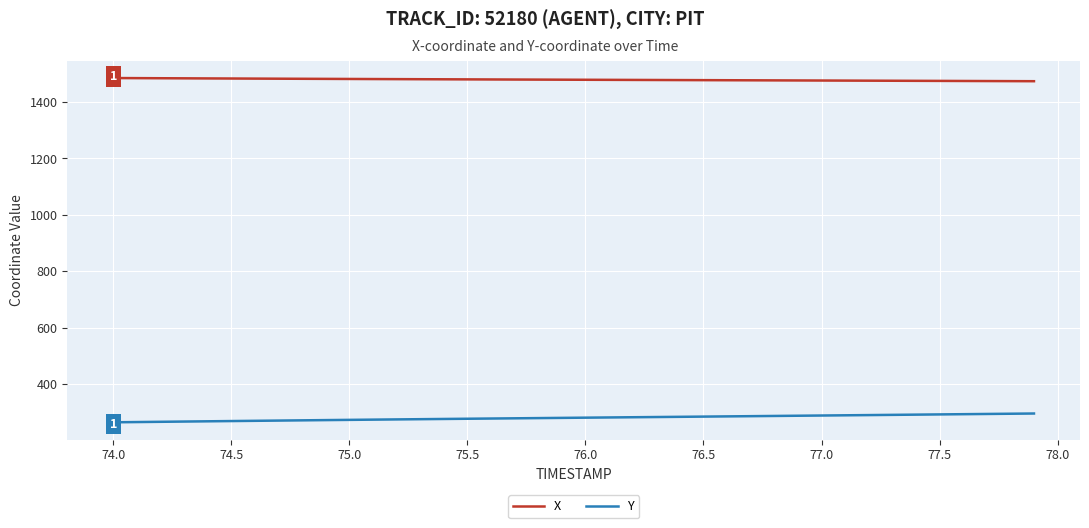

What is the highest value of the Y series?

295.1